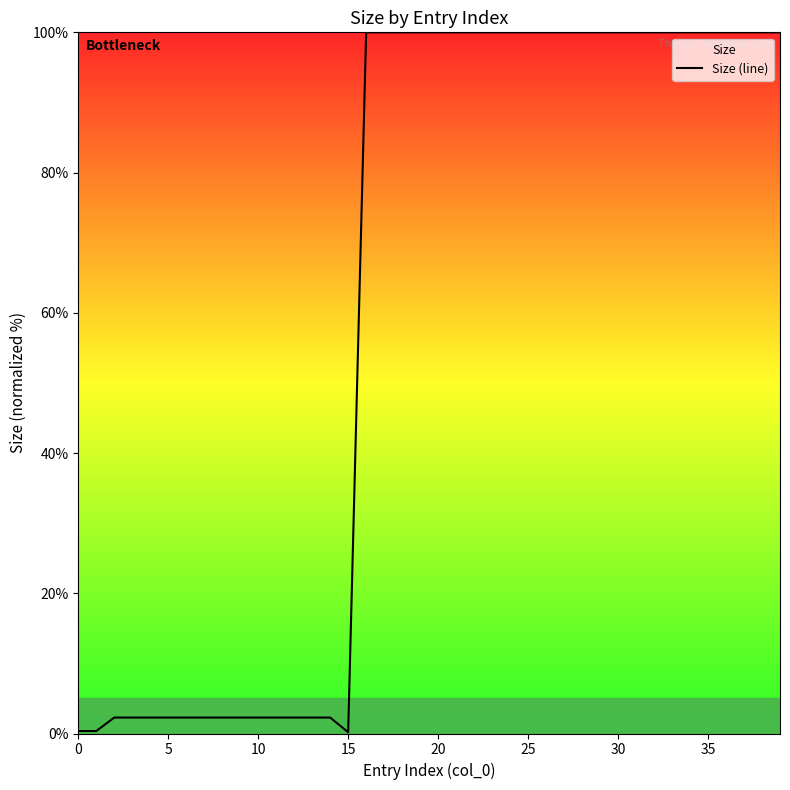

What is the difference between the maximum and minimum values?

99.8